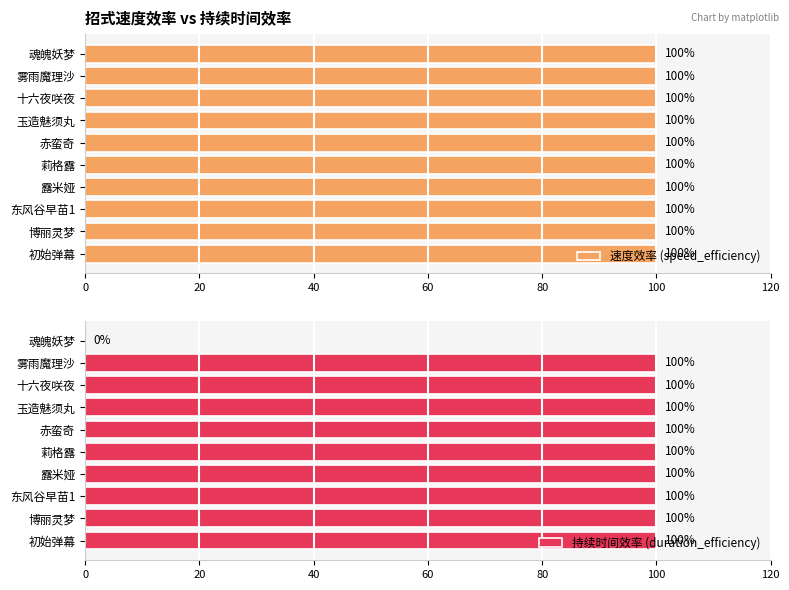

What is the average value of the 持续时间效率 (duration_efficiency) series?

90